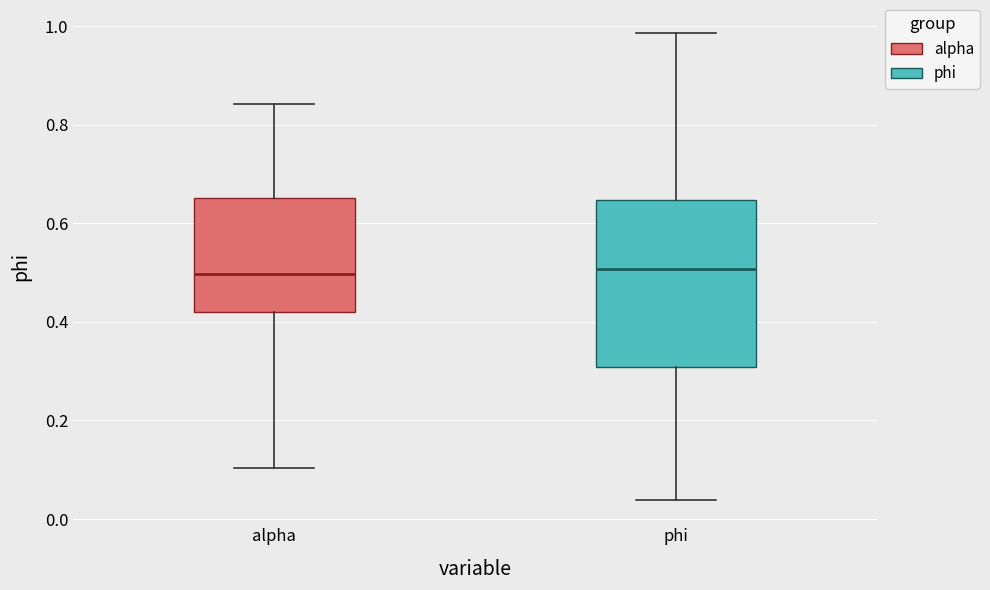

Reading left to right, transcribe this box plot: for each box, give where its median line is, the range the box spans, and where its two whiskers end, as read against the y-axis. The values are not printed on the chart, so give them approximately, as read against the axis.

alpha: median 0.50, box 0.42 to 0.66, whiskers 0.10 to 0.84
phi: median 0.50, box 0.30 to 0.64, whiskers 0.04 to 0.98